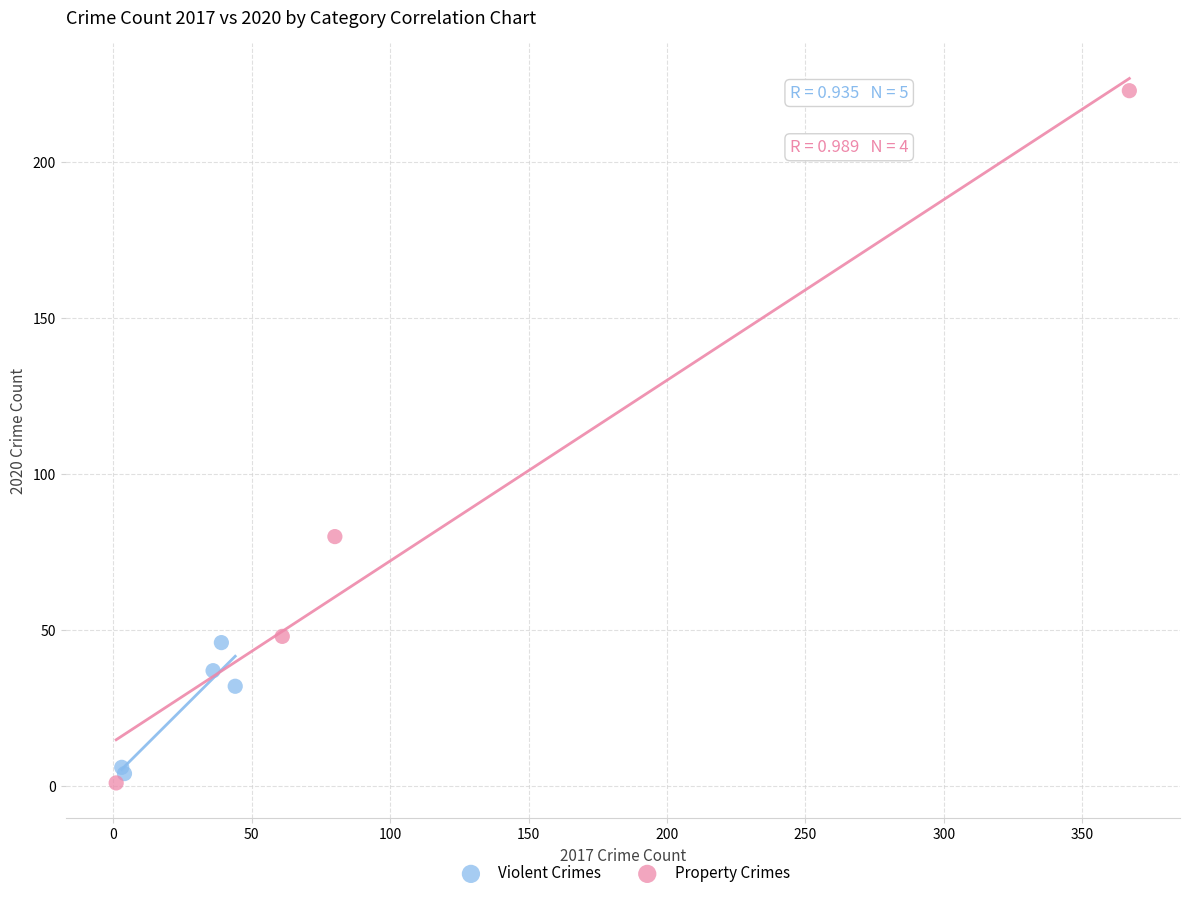

Which series contains the lowest Y value?

Property Crimes